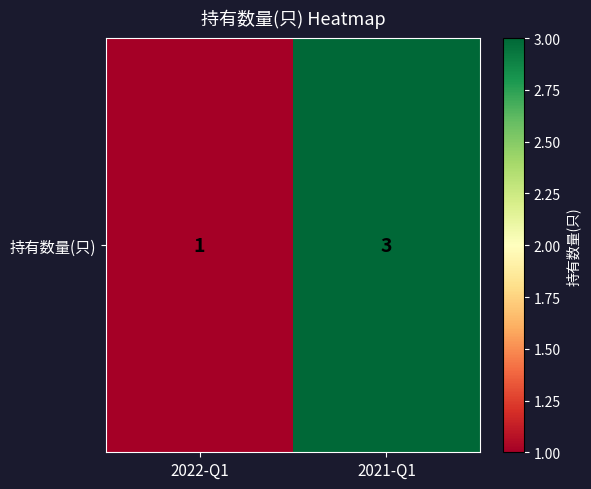

The value at 2021-Q1 is 3. True or false?

True